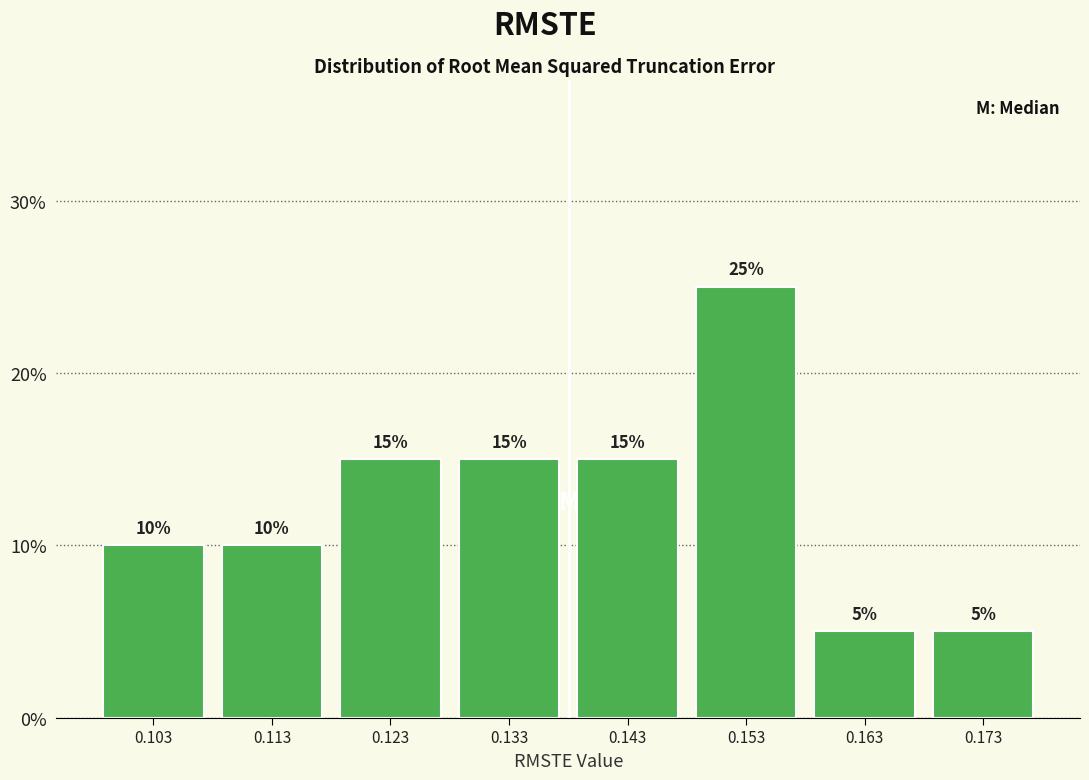

Reading left to right, transcribe this chart: for each bar, give the range it covers on the x-axis and its height. The bar edges are not printed on the chart, so give them approximately, as read against the axis.

0.098 to 0.108: 10
0.108 to 0.118: 10
0.118 to 0.128: 15
0.128 to 0.138: 15
0.138 to 0.148: 15
0.148 to 0.158: 25
0.158 to 0.168: 5
0.168 to 0.178: 5